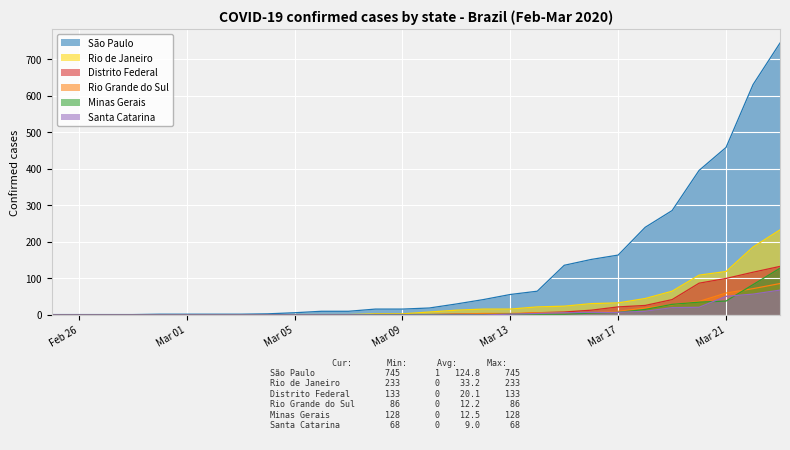

What is the maximum value for Santa Catarina?

68